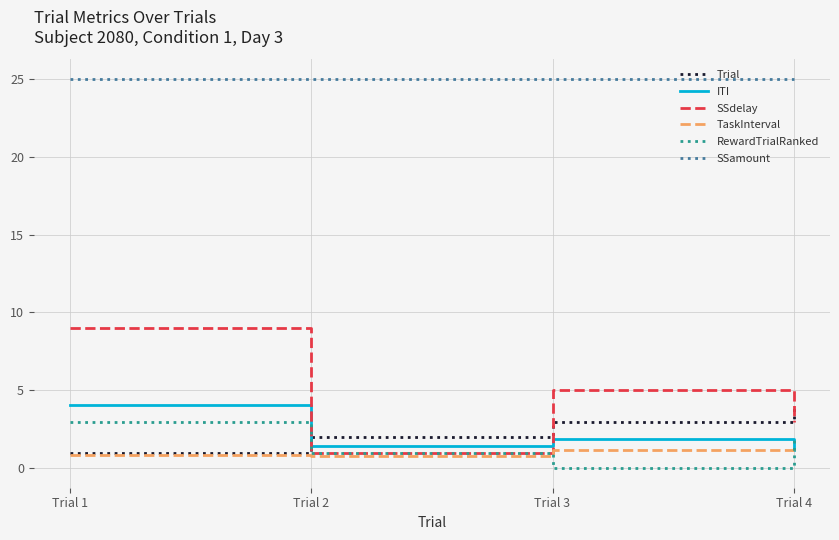

Is the value of SSdelay at Trial 1 greater than the value of TaskInterval at Trial 3?

Yes